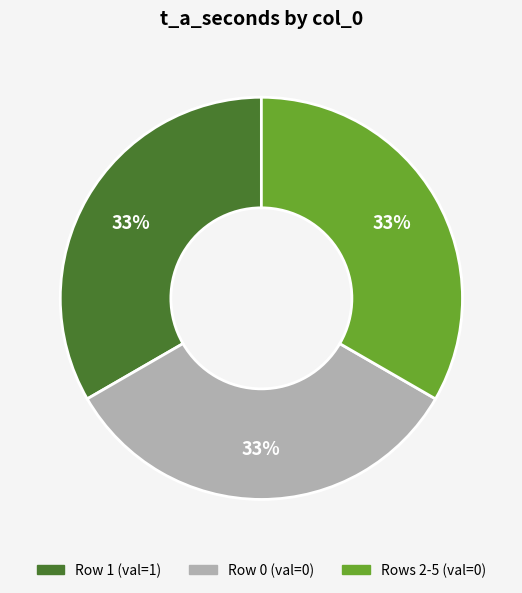

Does any single category account for the majority?

No